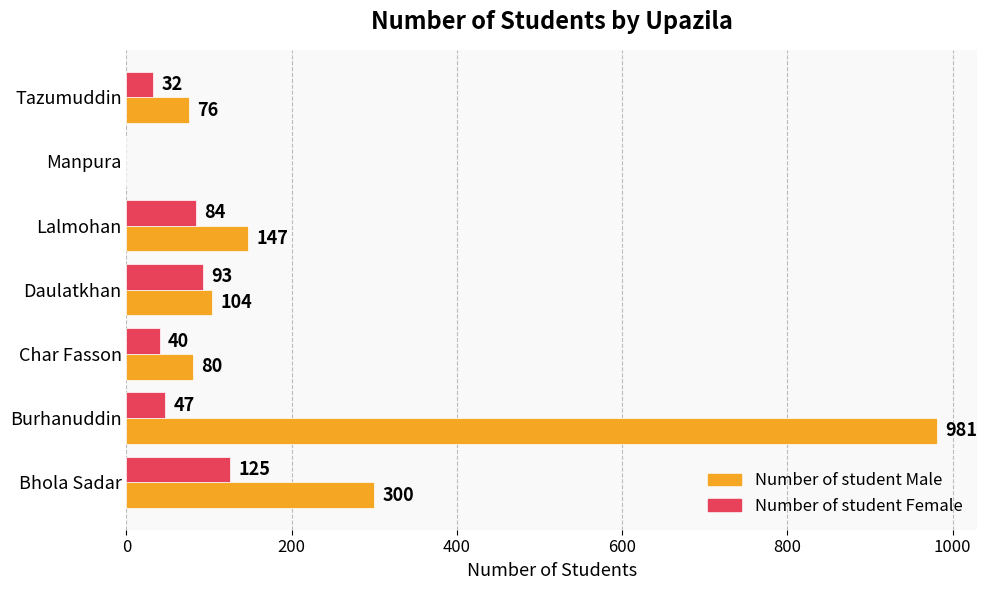

The Number of student Male series shows 0 at Manpura. True or false?

True